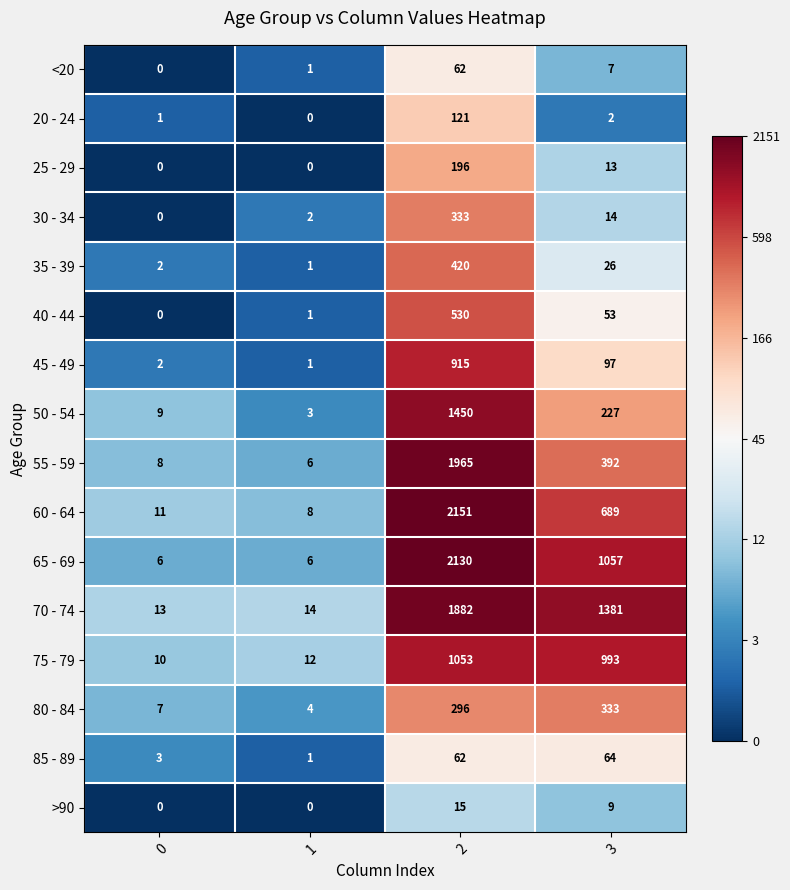

What is the average value of the 40 - 44 series?

146